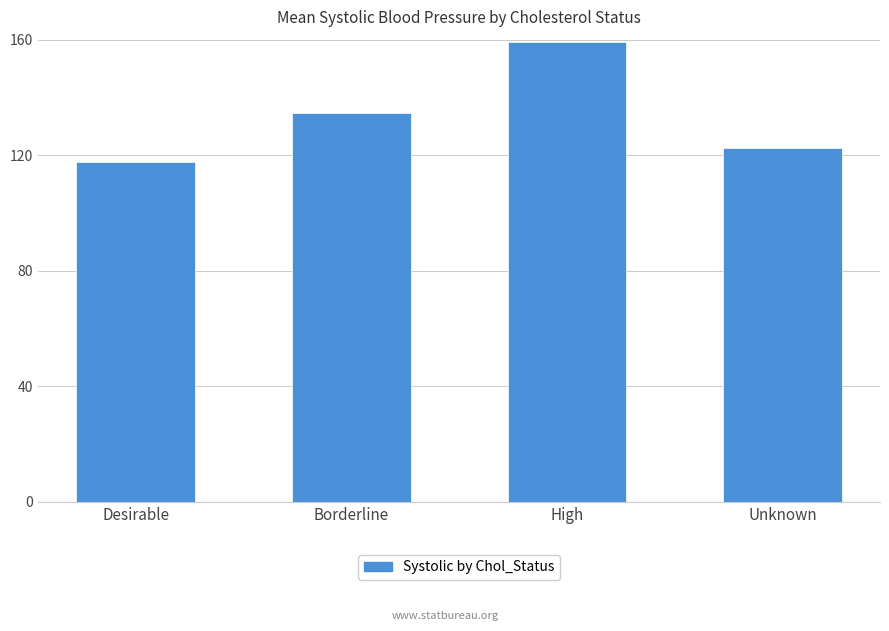

What is the change in value from Desirable to Unknown?

+4.8